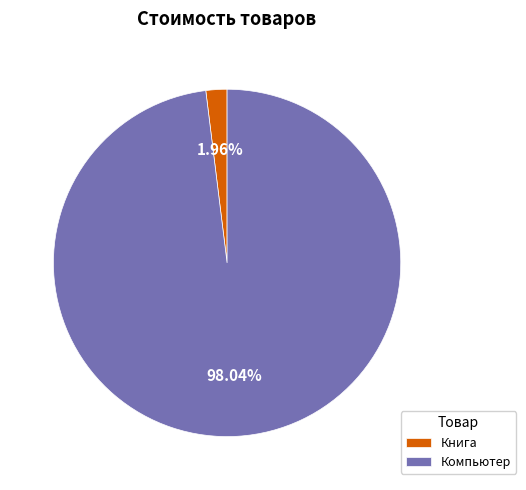

Which slice is the largest?

Компьютер